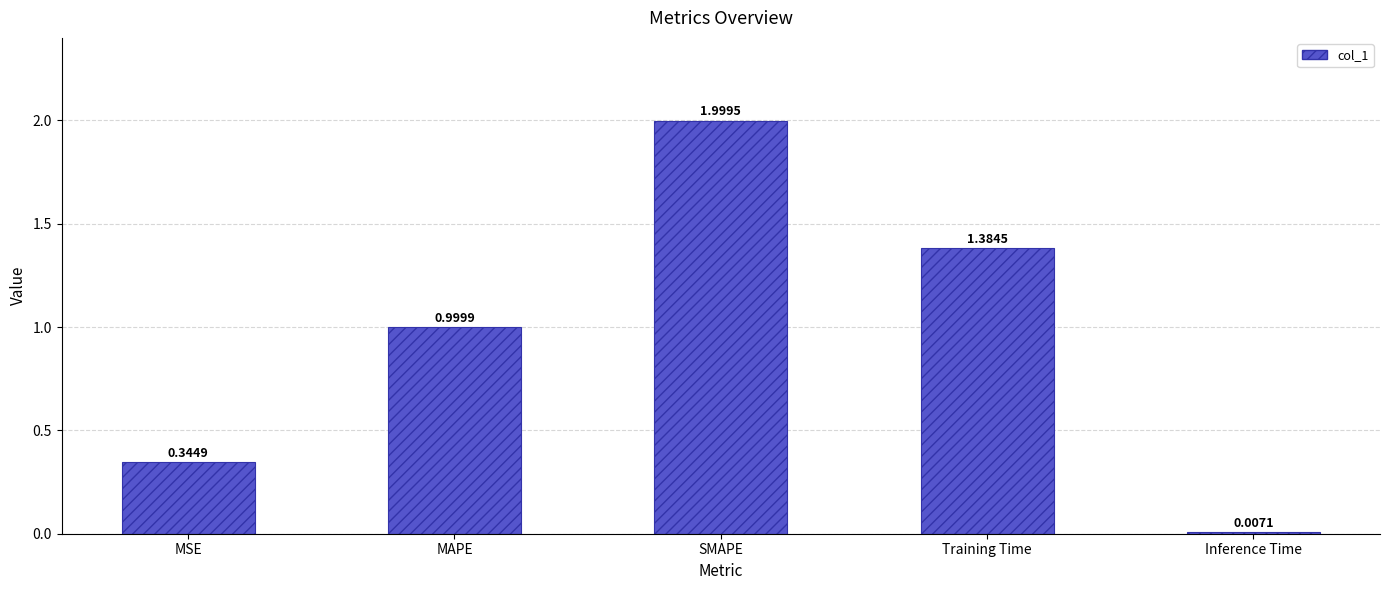

What is the sum of the values at Inference Time and MAPE?

1.0